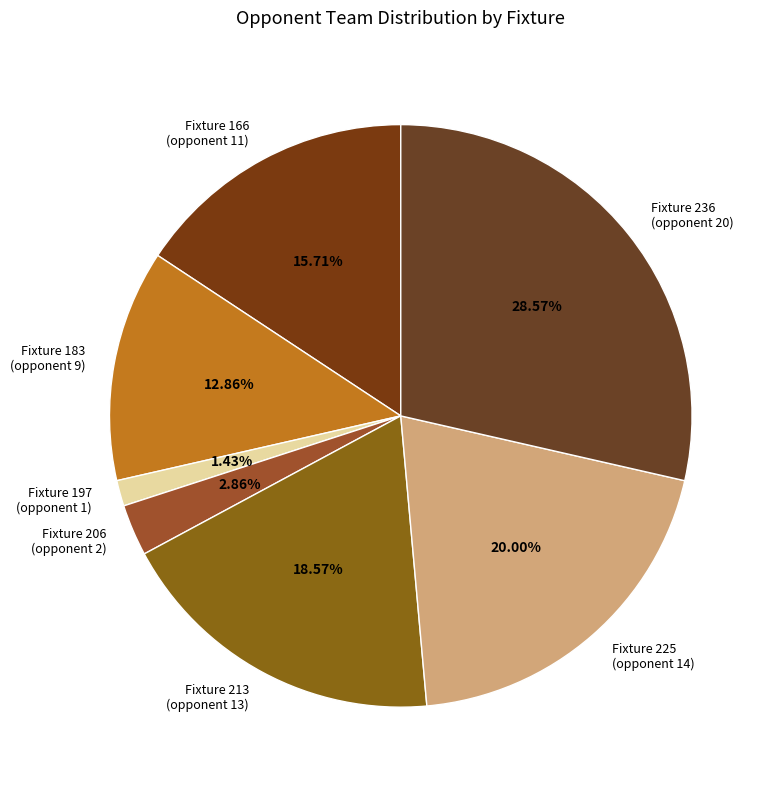

Combined, do Fixture 213 (opponent 13) and Fixture 183 (opponent 9) account for over 50%?

No